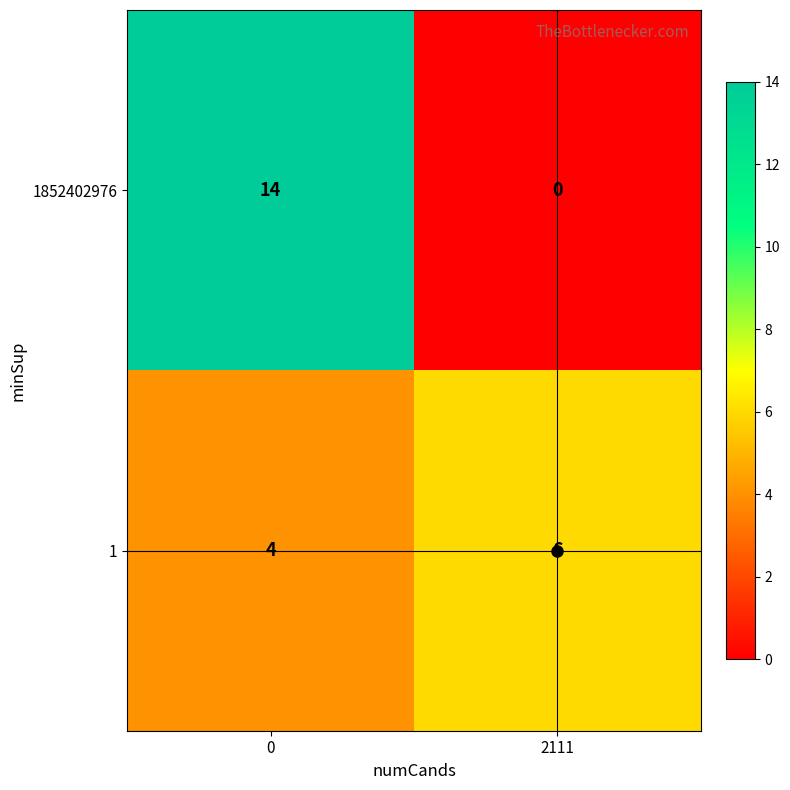

What is the difference between the 1852402976 values at 2111 and 0?

14